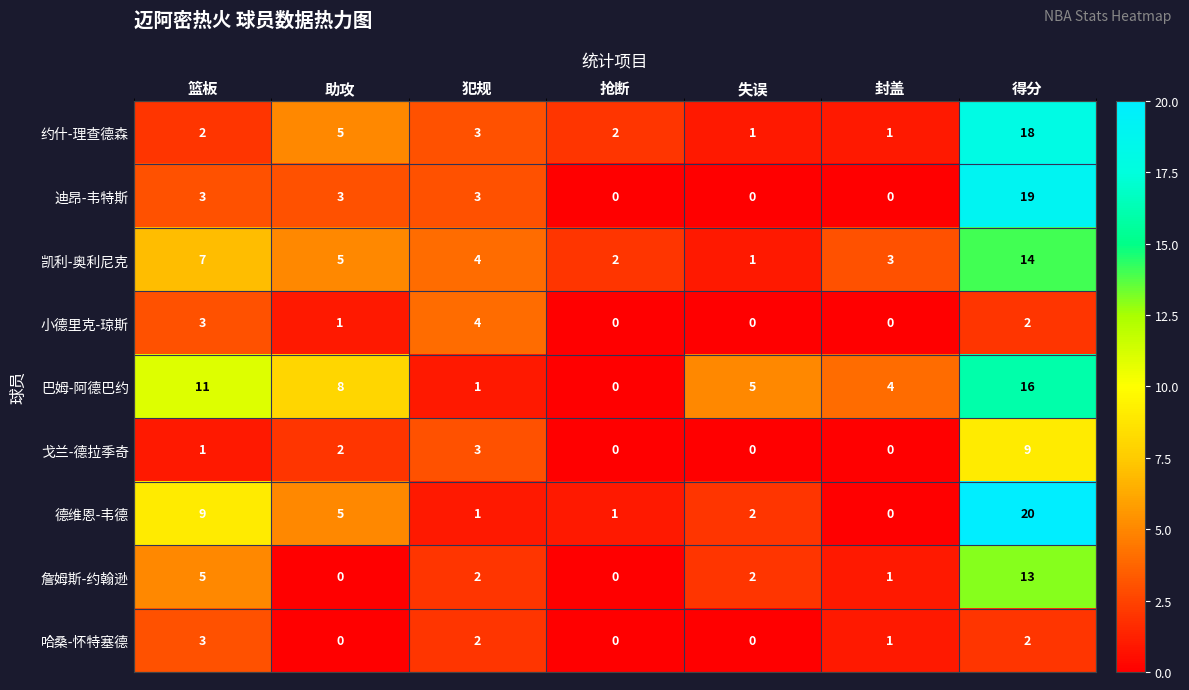

At how many categories does at least one series exceed 15?

1